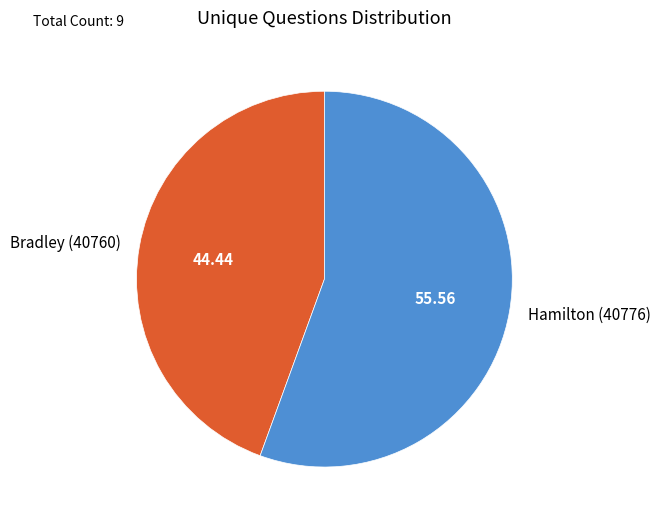

Is there any slice that represents more than half of the pie?

Yes